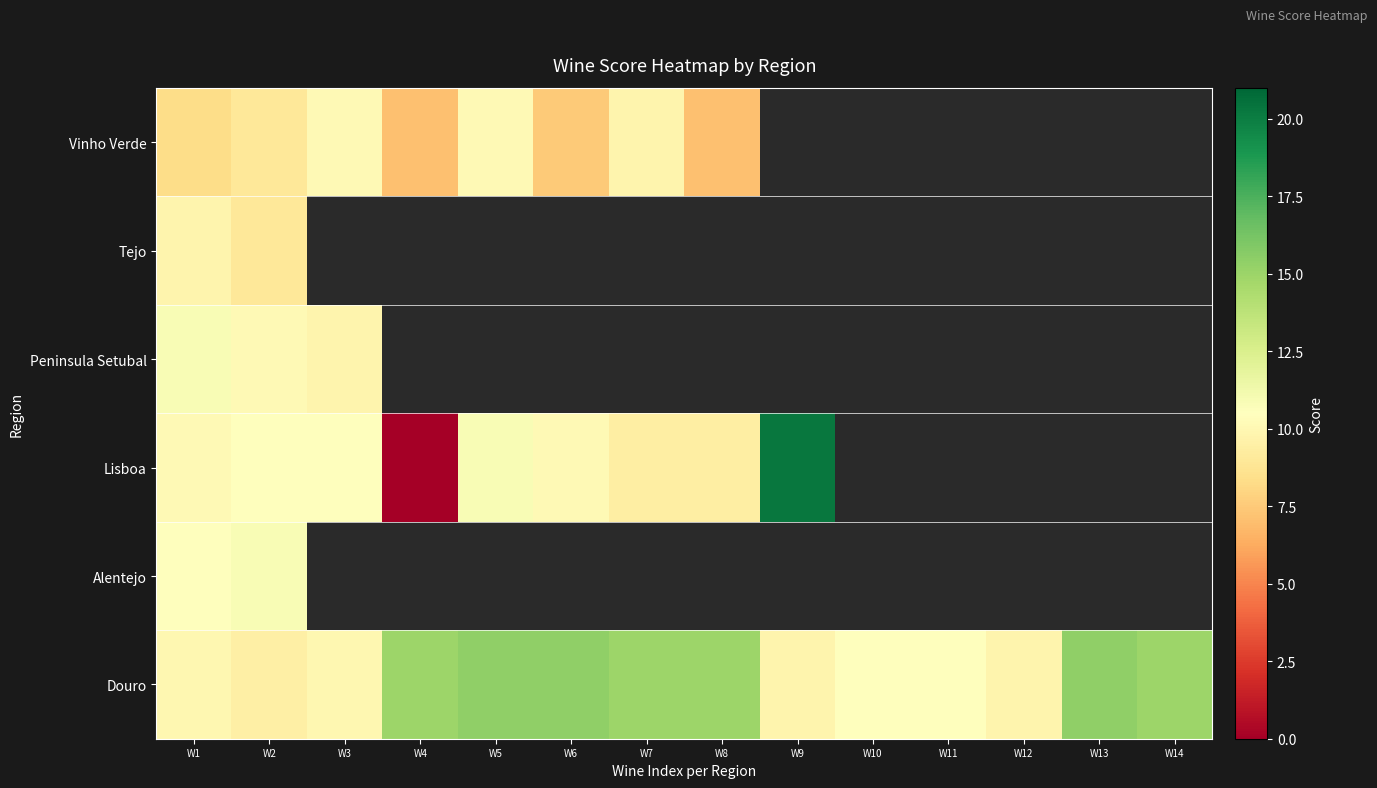

Which category has the lowest value in the Lisboa series?

W4